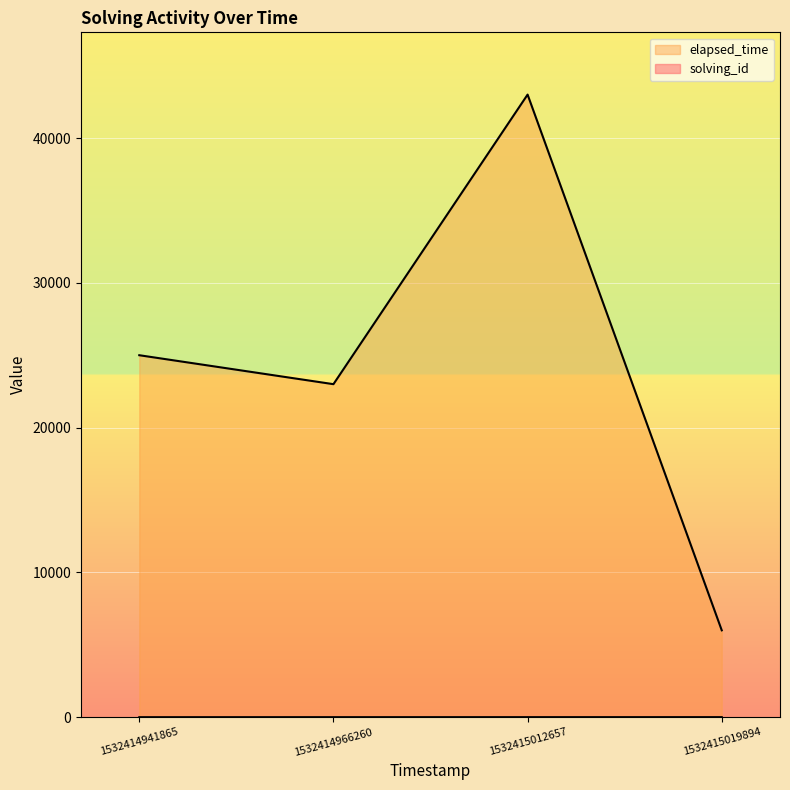

What are all the series names shown in the legend?

solving_id, elapsed_time